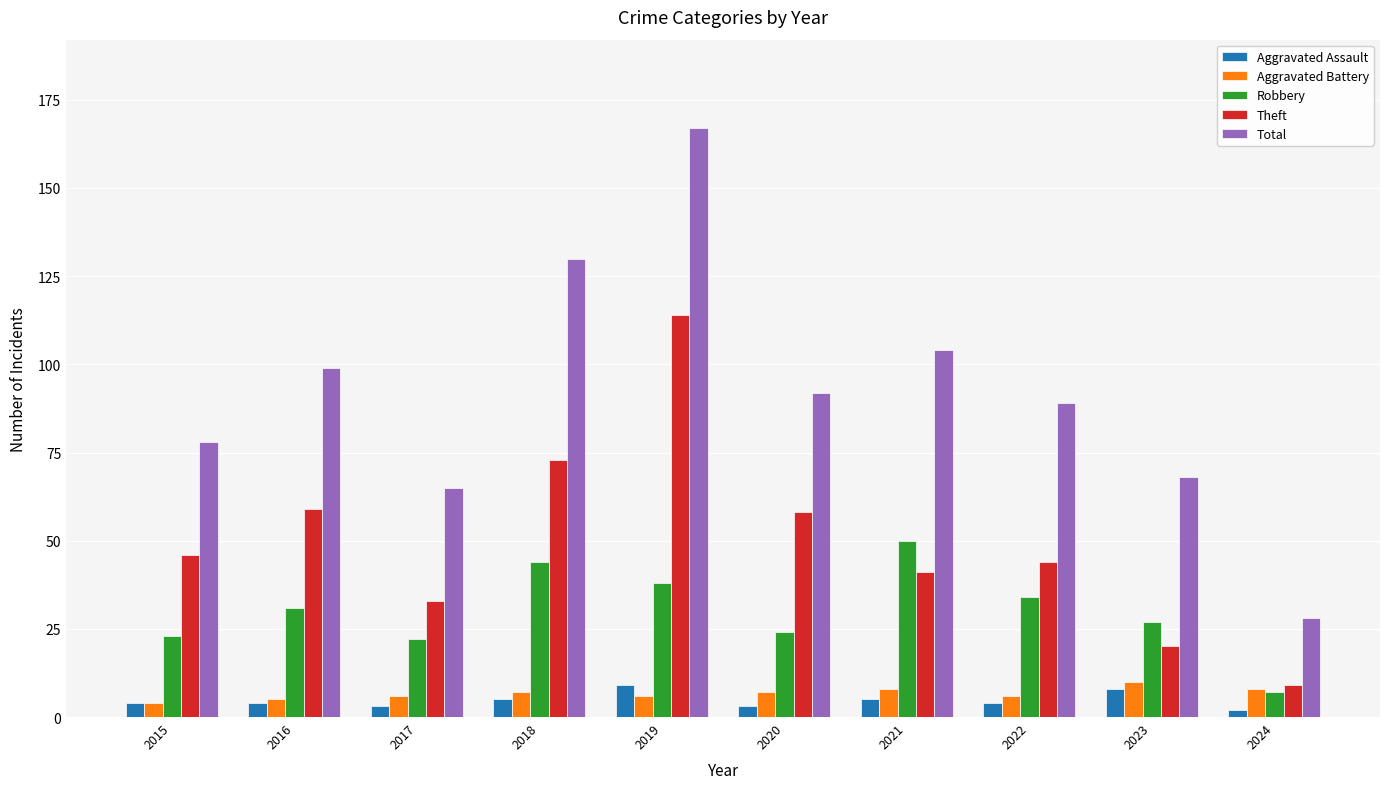

Reading left to right, list all the values displayed in this chart.

Aggravated Assault: 2015=4	2016=4	2017=3	2018=5	2019=9	2020=3	2021=5	2022=4	2023=8	2024=2
Aggravated Battery: 2015=4	2016=5	2017=6	2018=7	2019=6	2020=7	2021=8	2022=6	2023=10	2024=8
Robbery: 2015=23	2016=31	2017=22	2018=44	2019=38	2020=24	2021=50	2022=34	2023=27	2024=7
Theft: 2015=46	2016=59	2017=33	2018=73	2019=114	2020=58	2021=41	2022=44	2023=20	2024=9
Total: 2015=78	2016=99	2017=65	2018=130	2019=167	2020=92	2021=104	2022=89	2023=68	2024=28